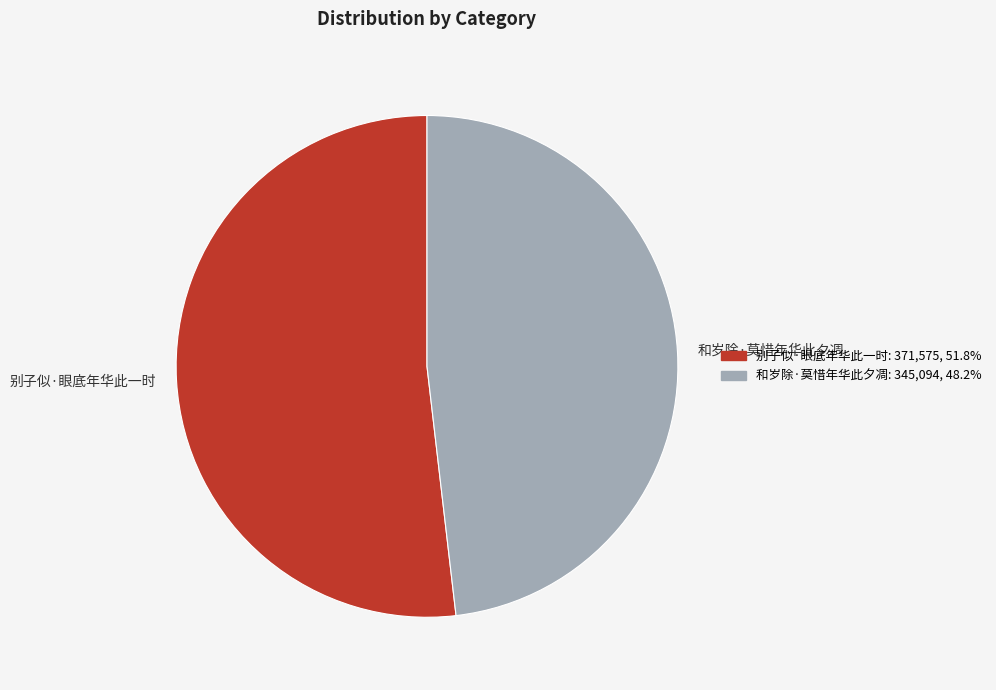

Approximately how many times larger is the value at 别子似·眼底年华此一时 compared to 和岁除·莫惜年华此夕凋?

1.1